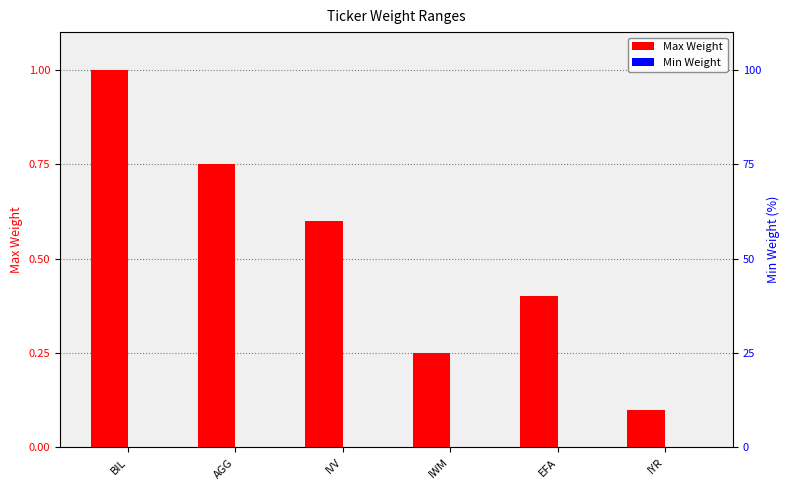

List the labels in order of Min Weight value, smallest first.

BIL, AGG, IVV, IWM, EFA, IYR